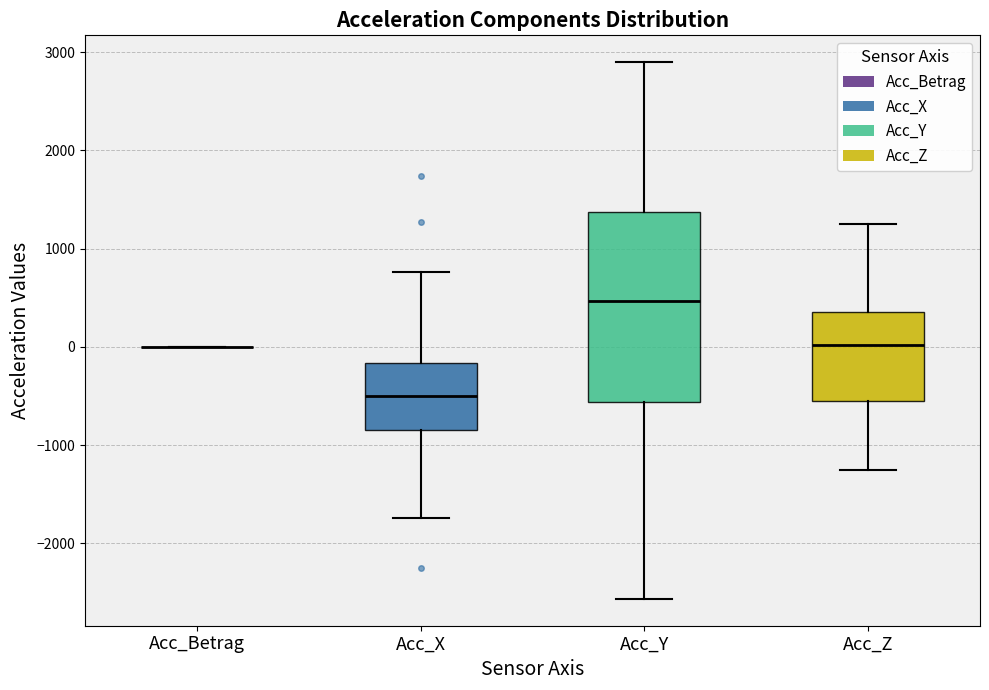

Where does the lower whisker of the box for Acc_Y end on the y-axis? The values are not printed on the chart, so give them approximately, as read against the axis.

-2600